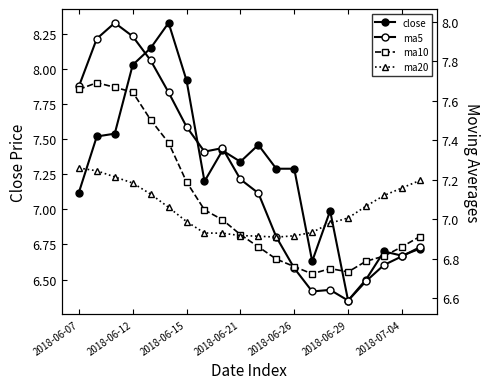

What position from the right is 10?

10